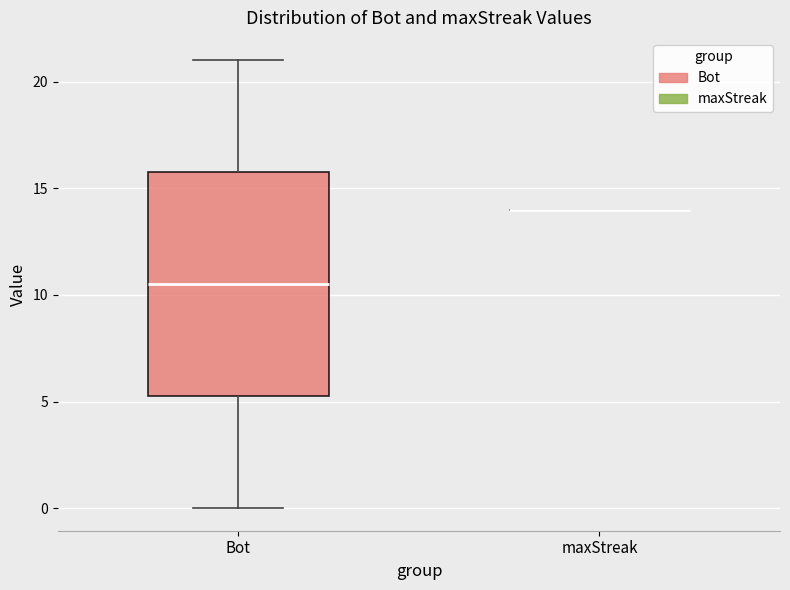

Where does the lower whisker of the box for Bot end on the y-axis? The values are not printed on the chart, so give them approximately, as read against the axis.

0.0